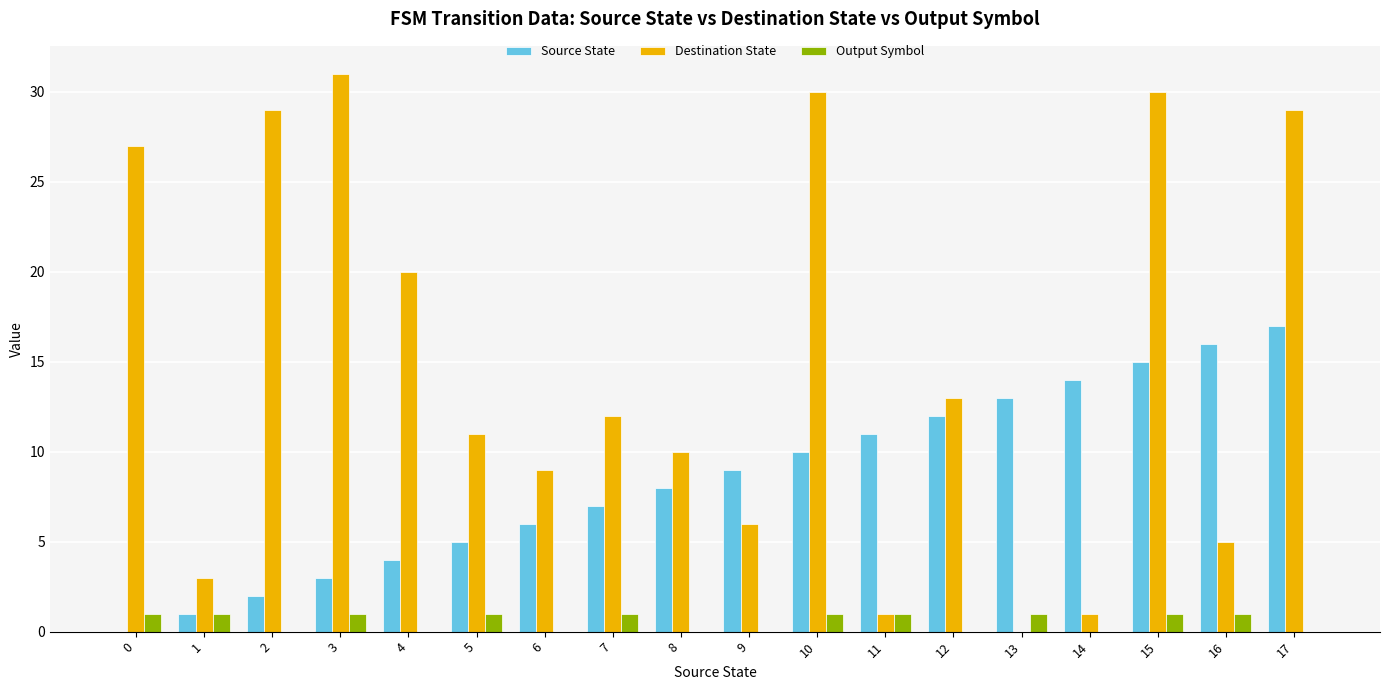

The value of Output Symbol at 13 is 1. True or false?

True